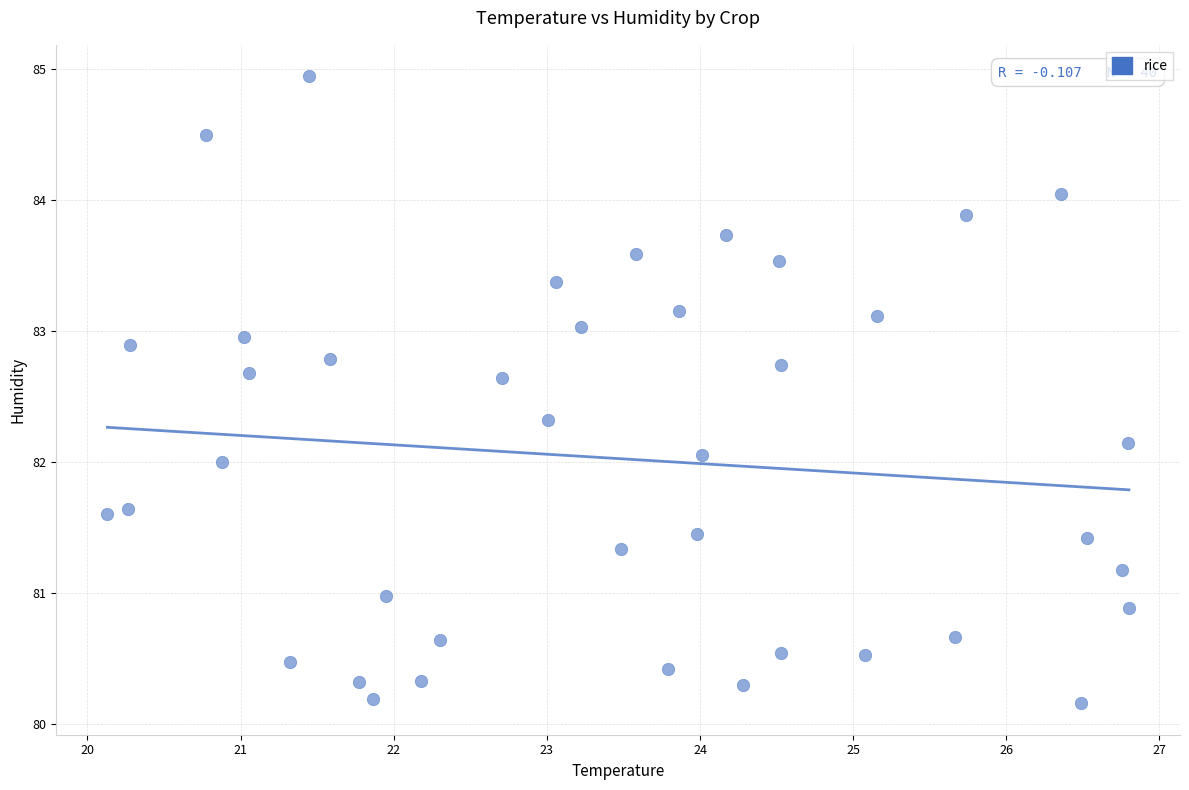

What is the range of X values (max minus min)?

6.7